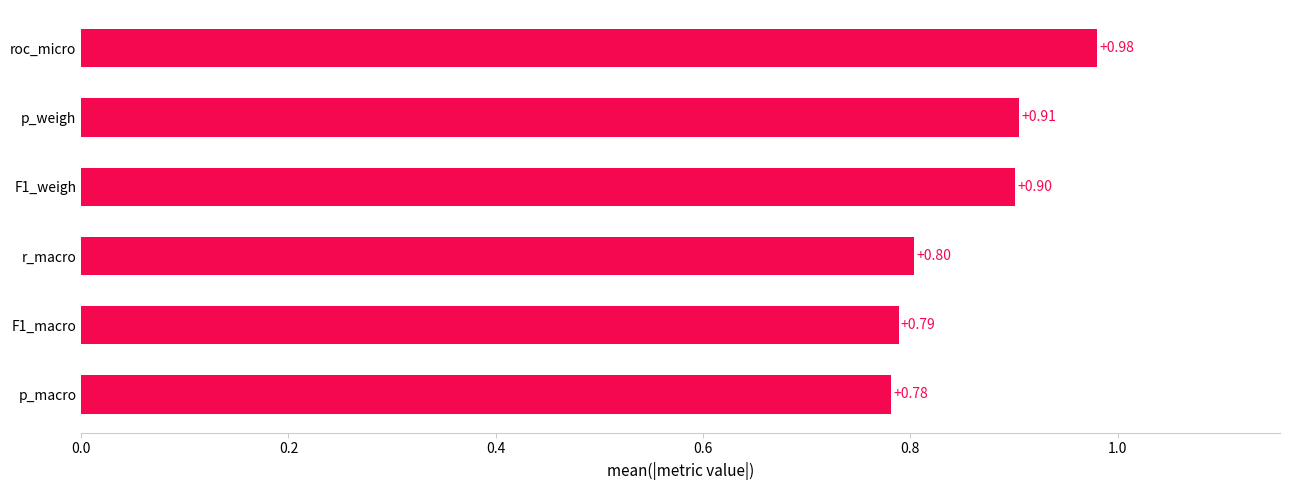

What is the change in value from p_macro to F1_weigh?

+0.1